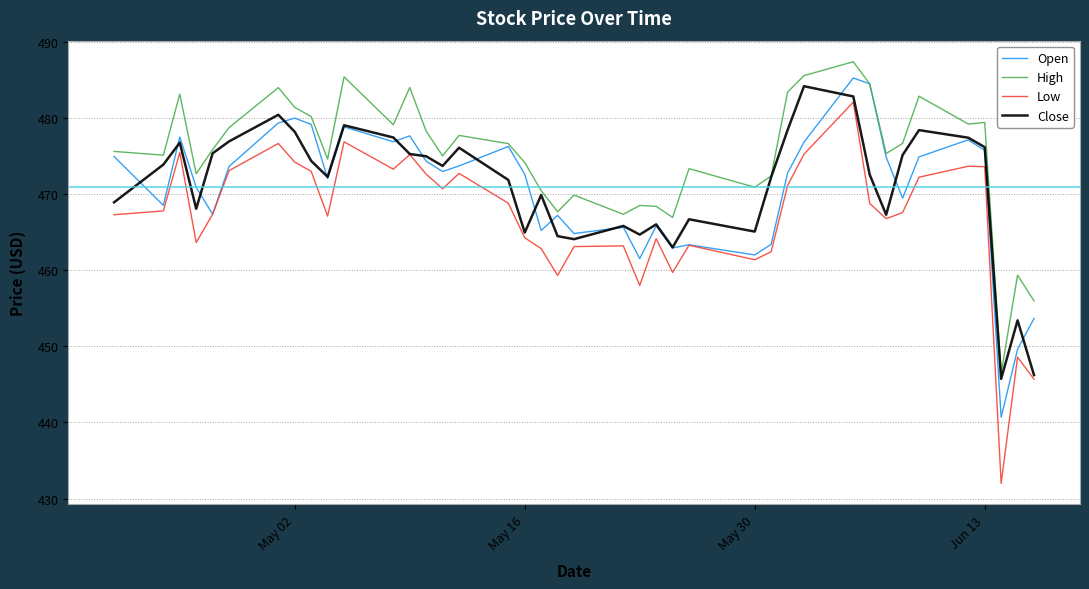

Which series has the largest total across all categories?

High